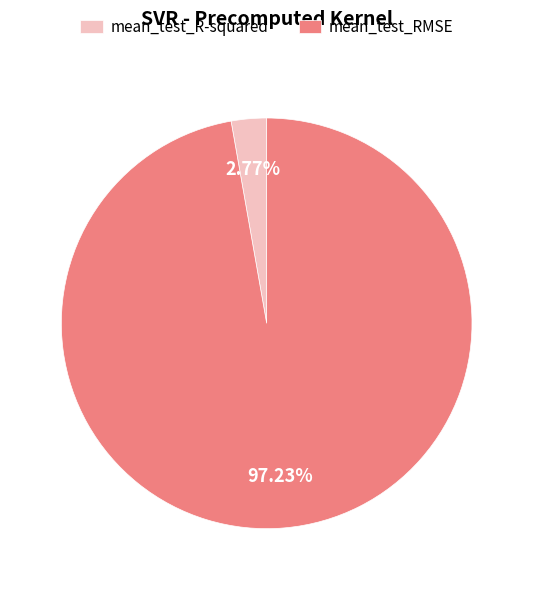

To the nearest percent, what is the difference between the largest and smallest slice percentages?

94%